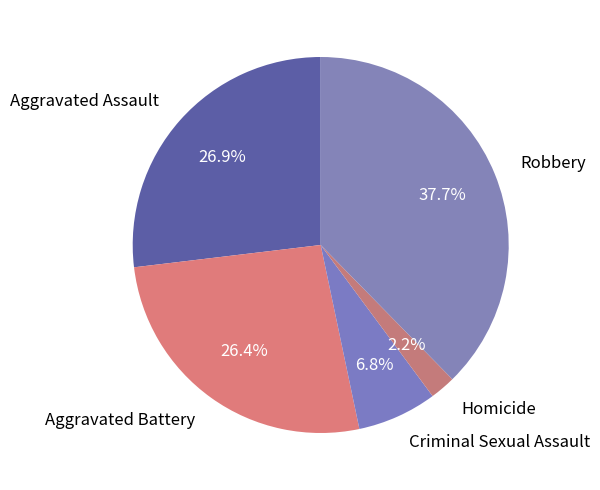

To the nearest percent, what is the combined percentage of Aggravated Assault and Robbery?

65%